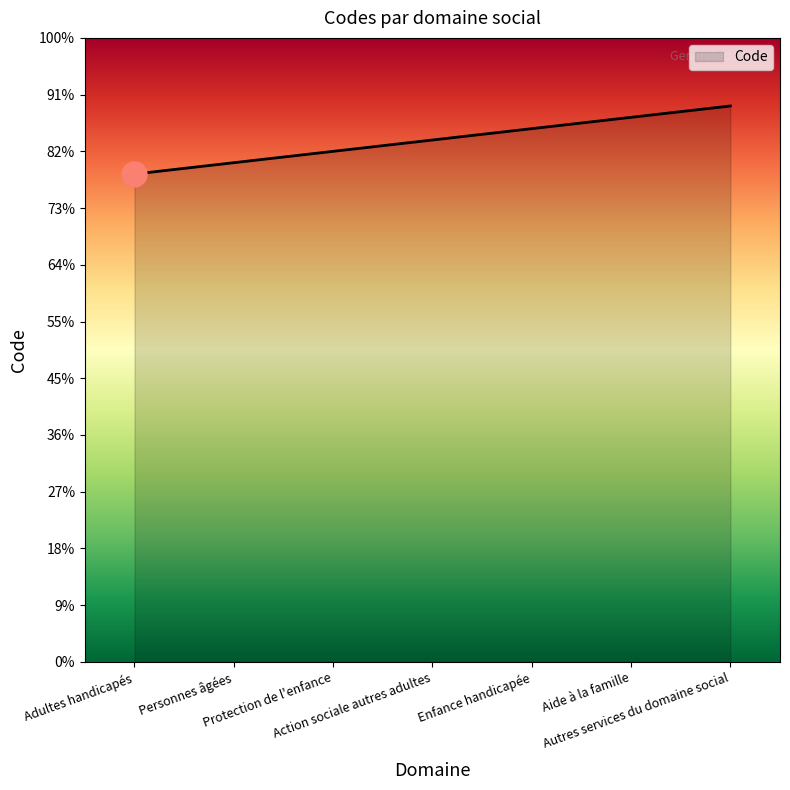

What is the sum of the values at Enfance handicapée and Aide à la famille?

9500